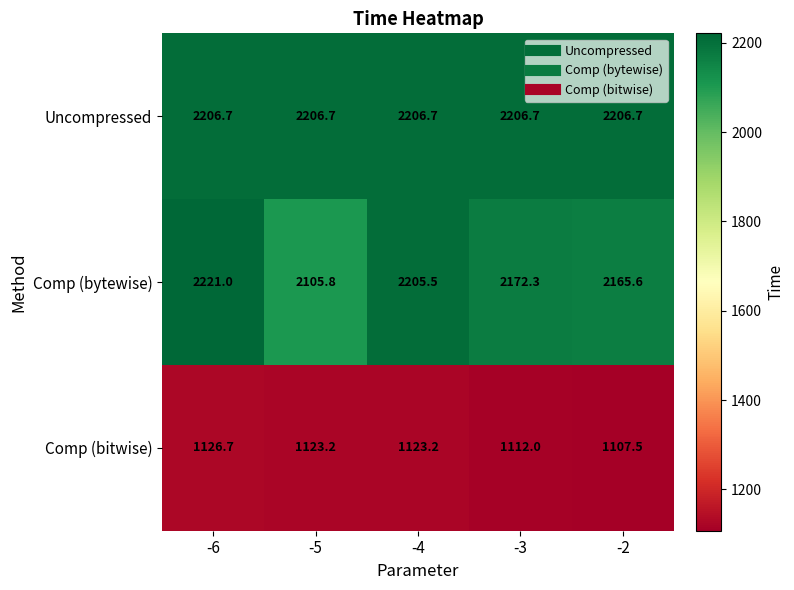

What is the total value across all series at -4?

5535.4